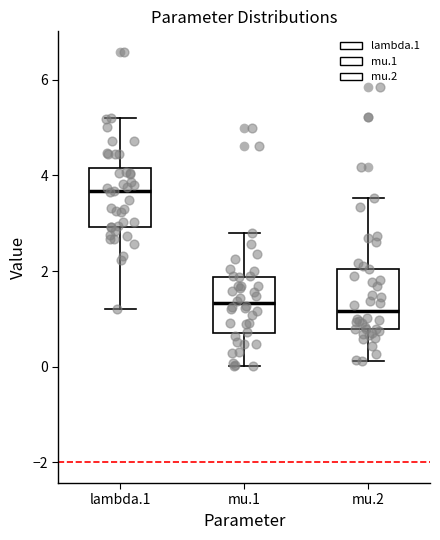

Reading left to right, read every box against the y-axis: the position of its median line, the range the box covers, and the ends of its whiskers. The values are not printed on the chart, so give them approximately, as read against the axis.

lambda.1: median 3.6, box 3.0 to 4.2, whiskers 1.2 to 5.2
mu.1: median 1.4, box 0.8 to 1.8, whiskers 0.0 to 2.8
mu.2: median 1.2, box 0.8 to 2.0, whiskers 0.2 to 3.6